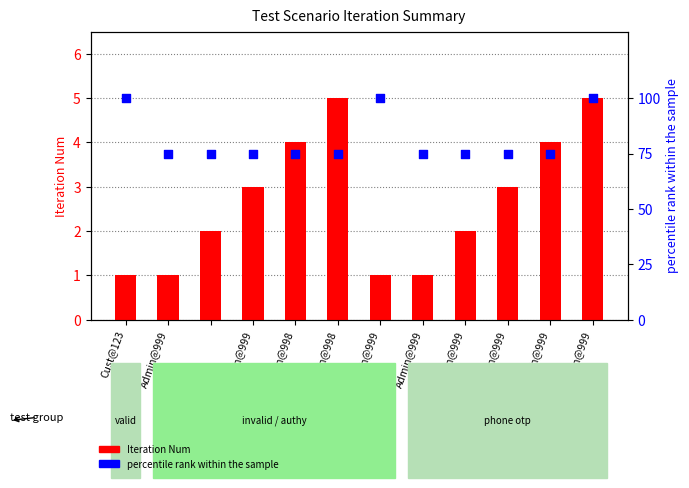

Which series contains the highest Y value?

percentile rank within the sample